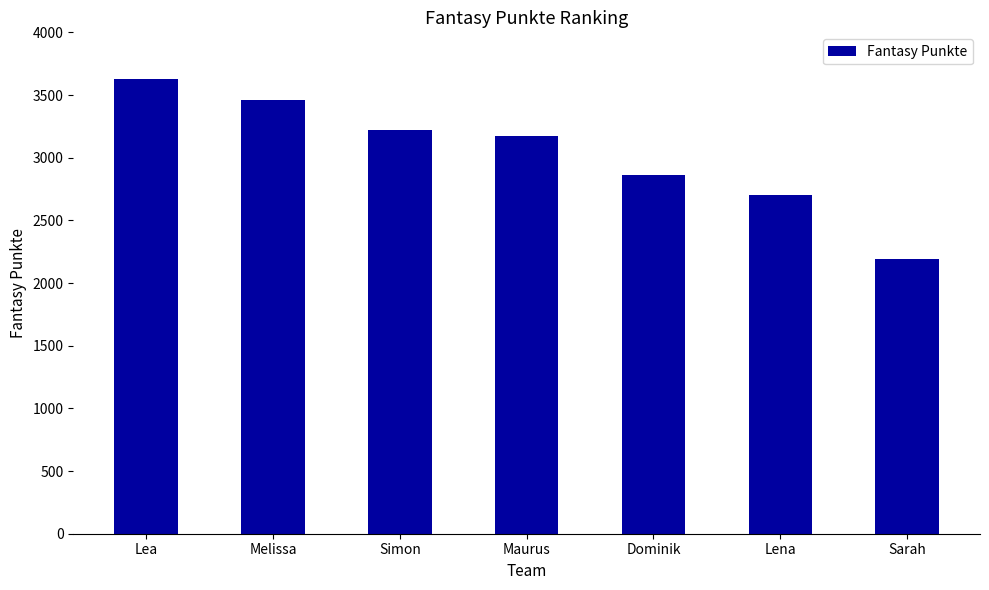

At which category does the chart reach its minimum across all series?

Sarah